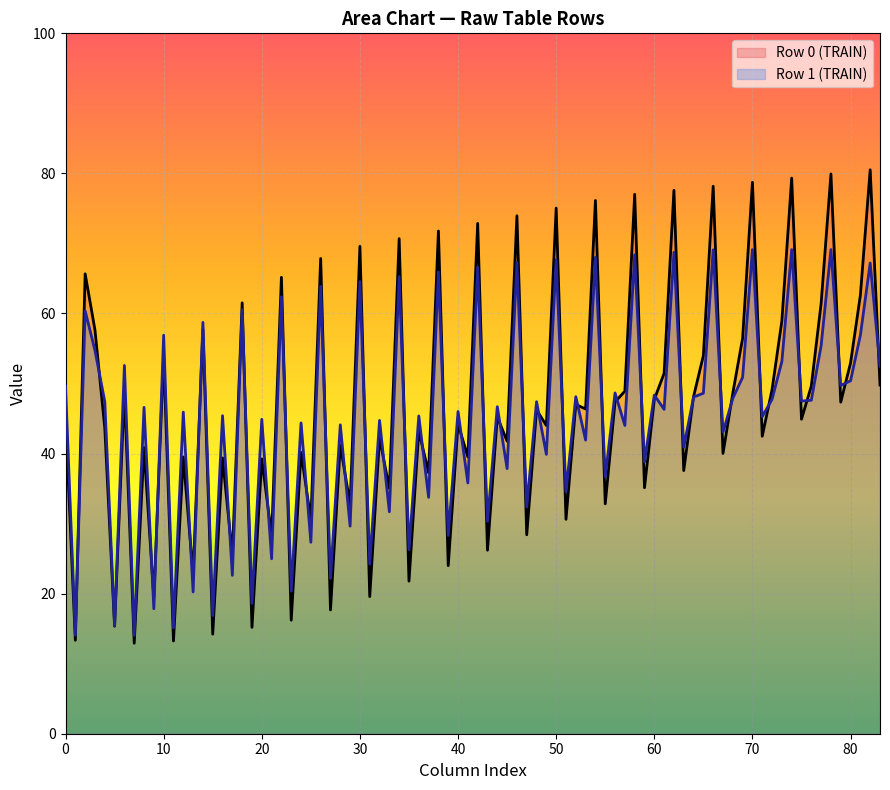

Which series has the largest range (max minus min)?

Row 0 (TRAIN)